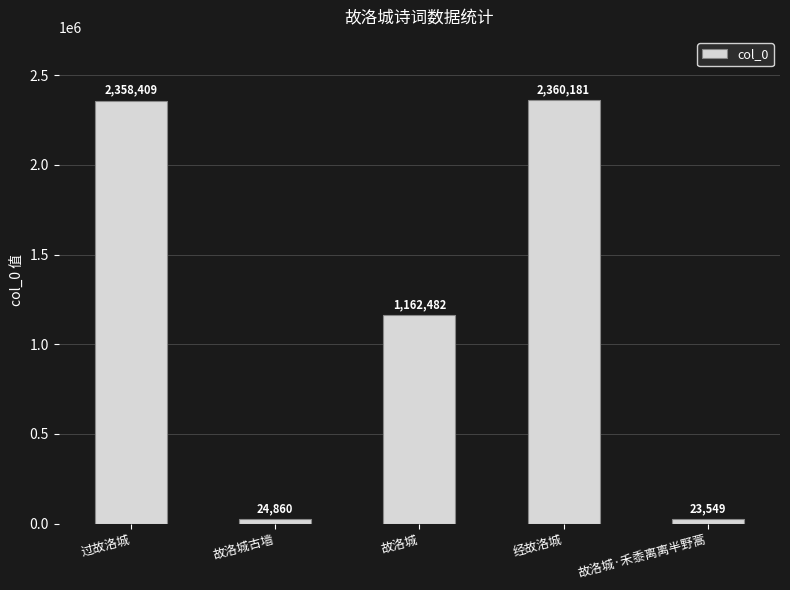

What position from the right is 故洛城?

3